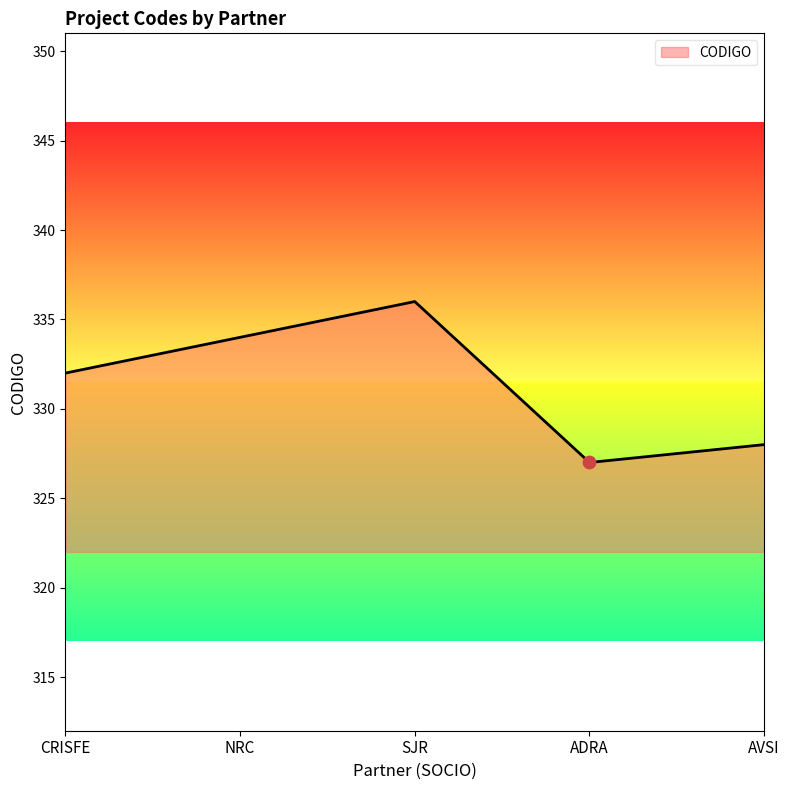

Between NRC and ADRA, which is larger?

NRC